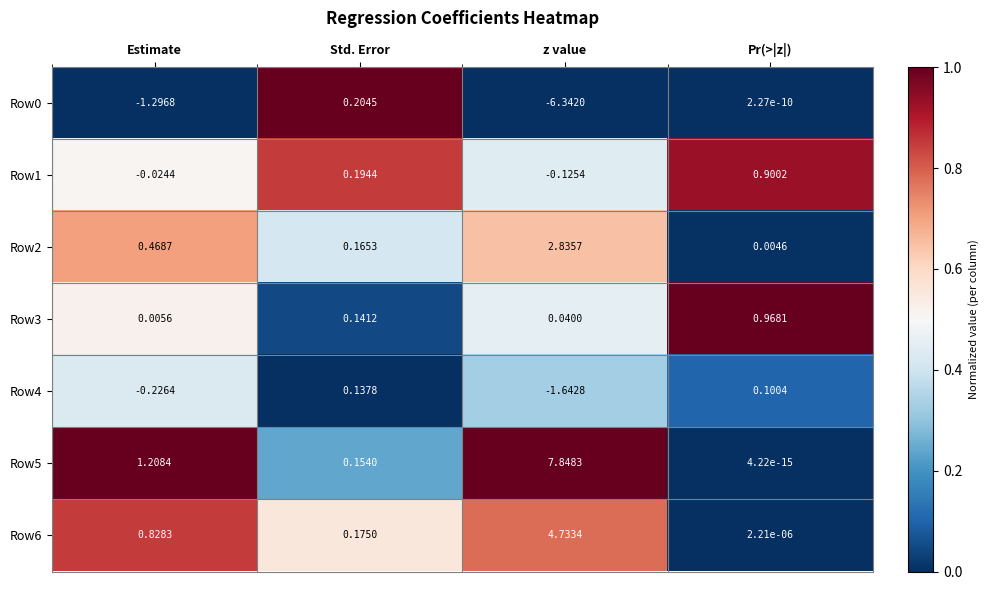

Which series changed the most between Std. Error and Pr(>|z|)?

Row3